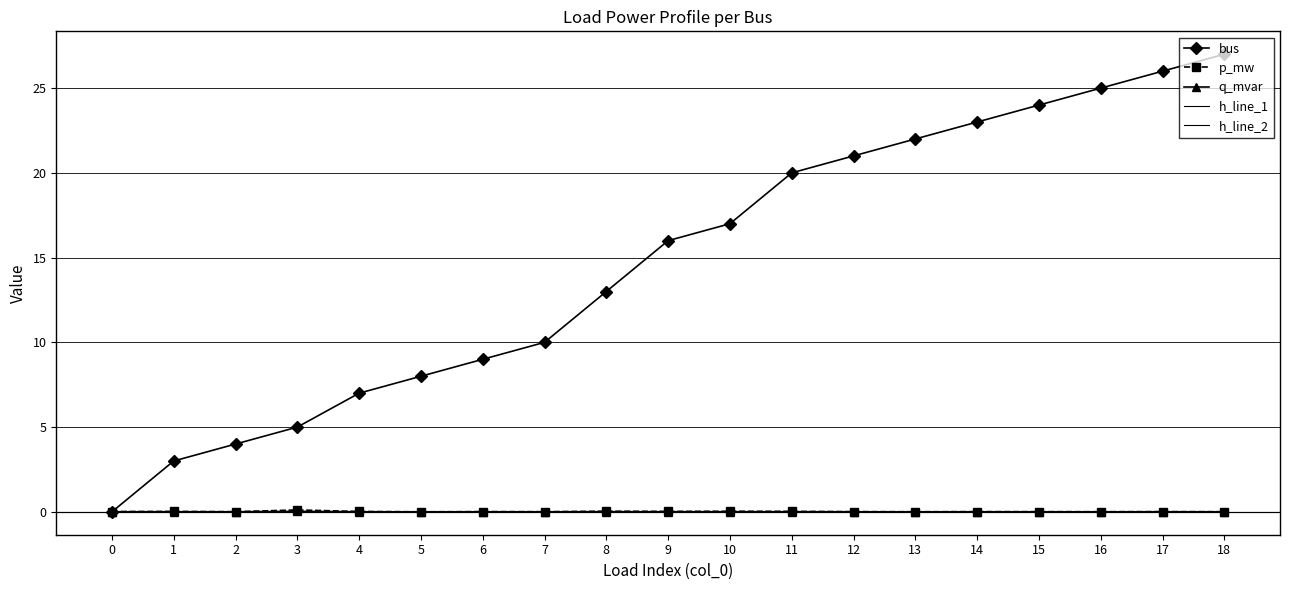

What is the difference between the bus values at 6 and 16?

16.0